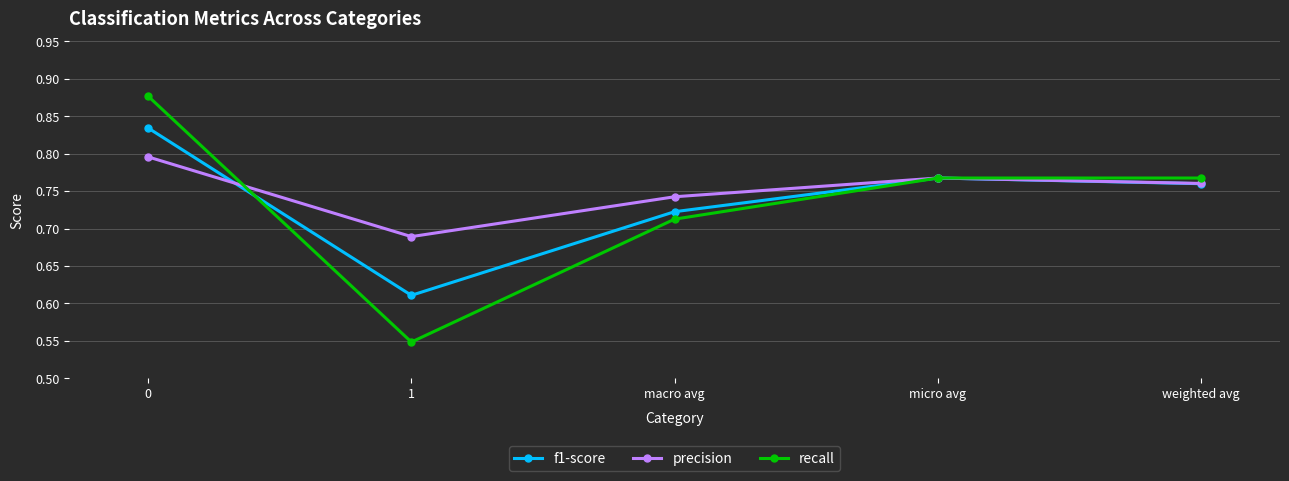

True or false: precision has a value of 0.8 at micro avg.

True